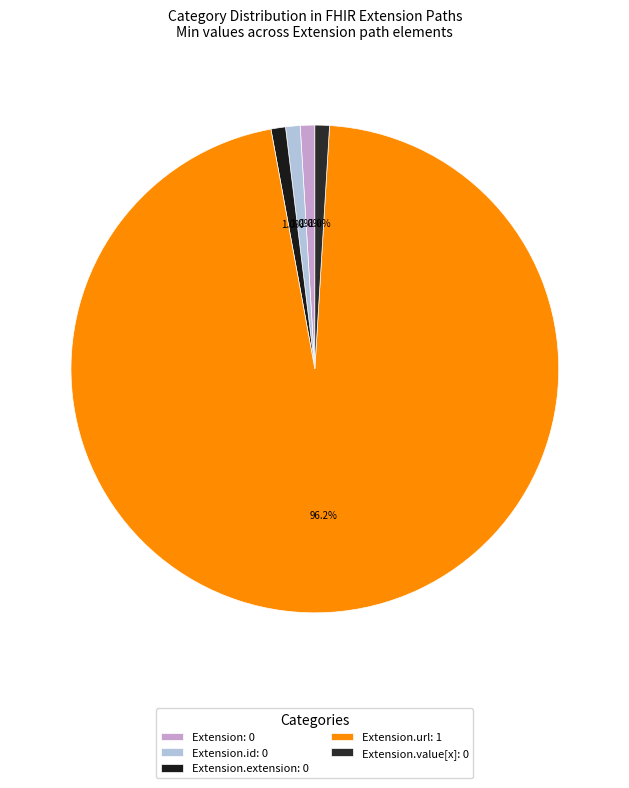

How many slices are in this pie chart?

5